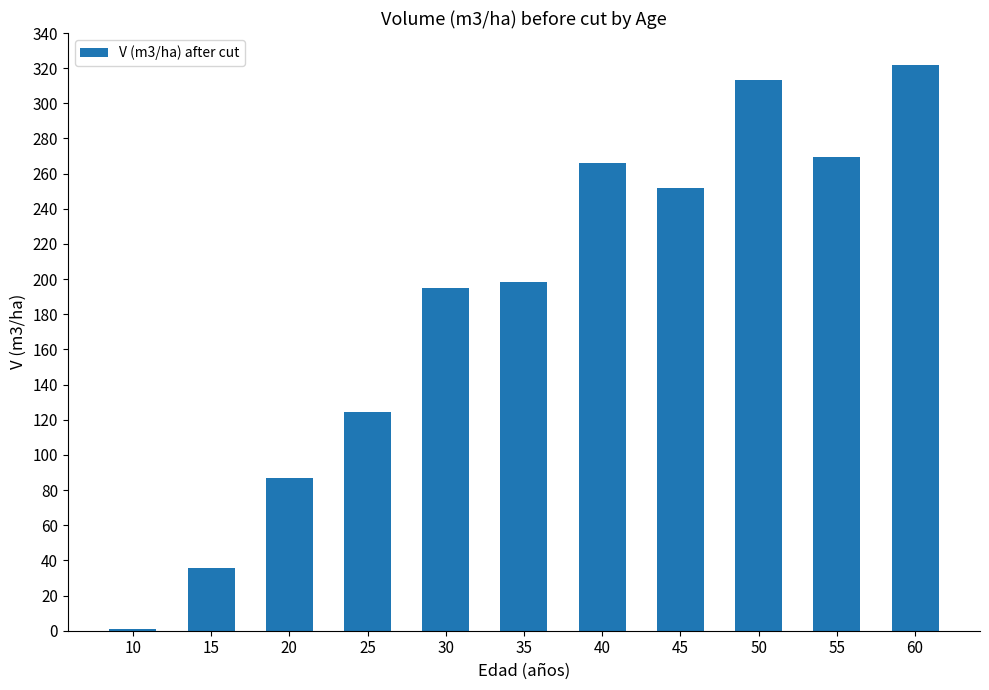

The value at 50 is 313.0. True or false?

True